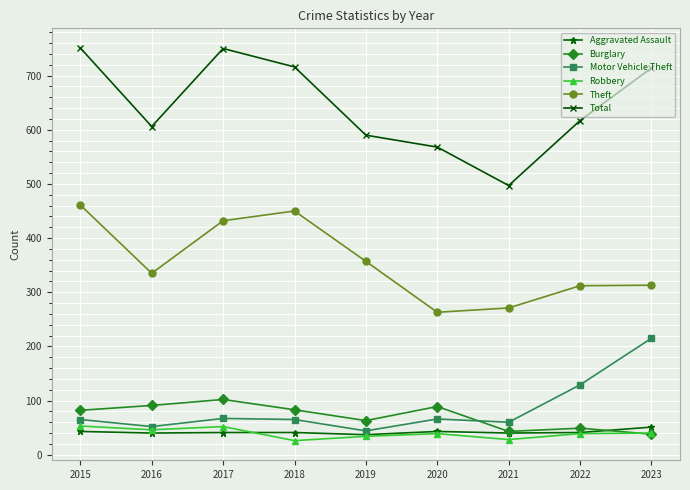

Does the chart display data point markers on the line(s)?

Yes